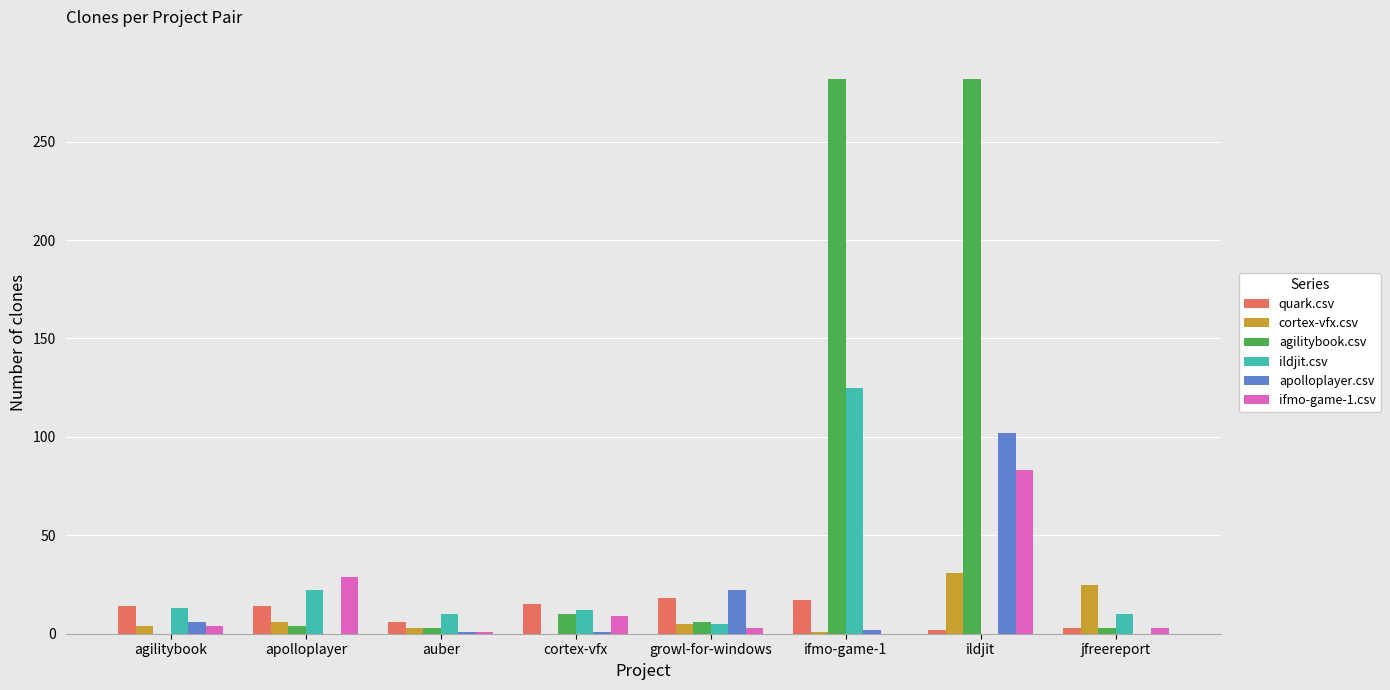

Which series has the largest total across all categories?

agilitybook.csv